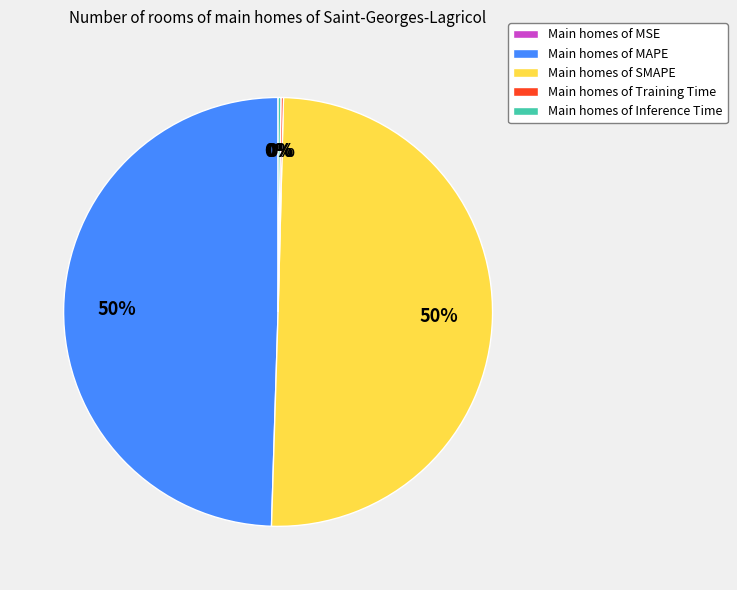

To the nearest percent, what portion does Main homes of MAPE represent?

50%